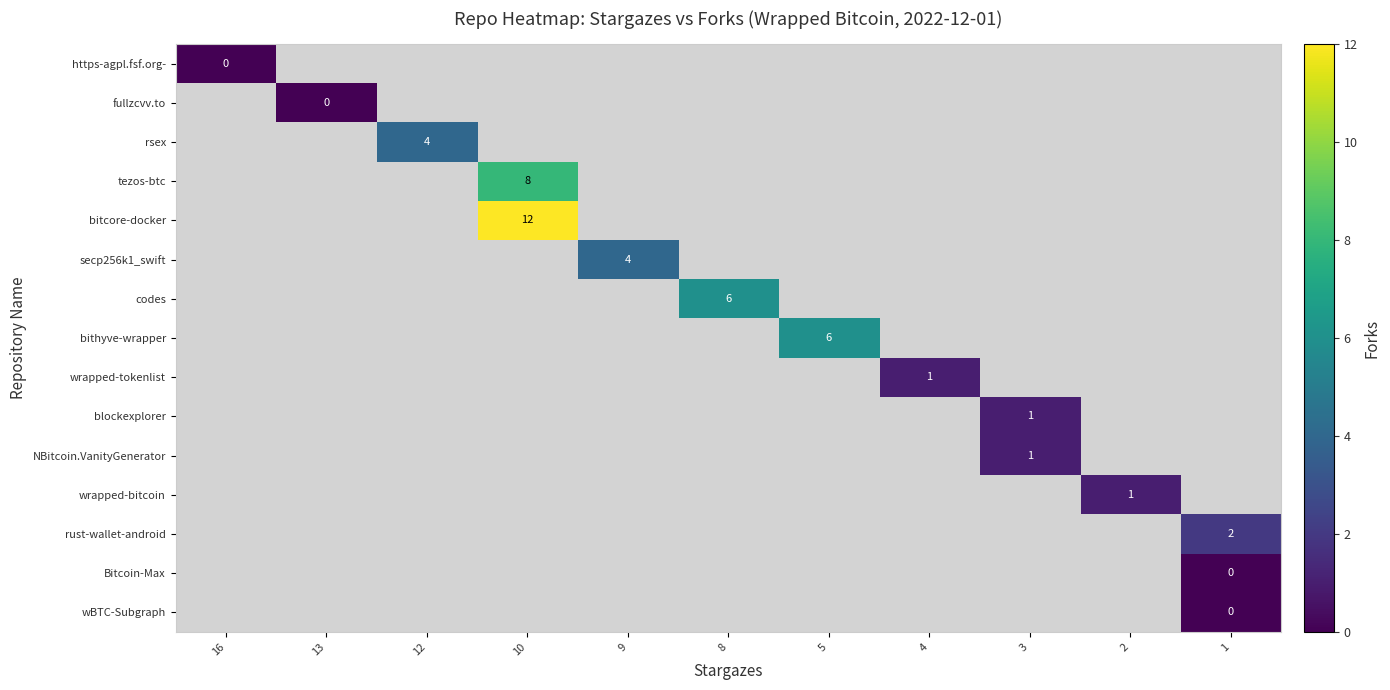

Is it true that secp256k1_swift equals 4 at 9?

True